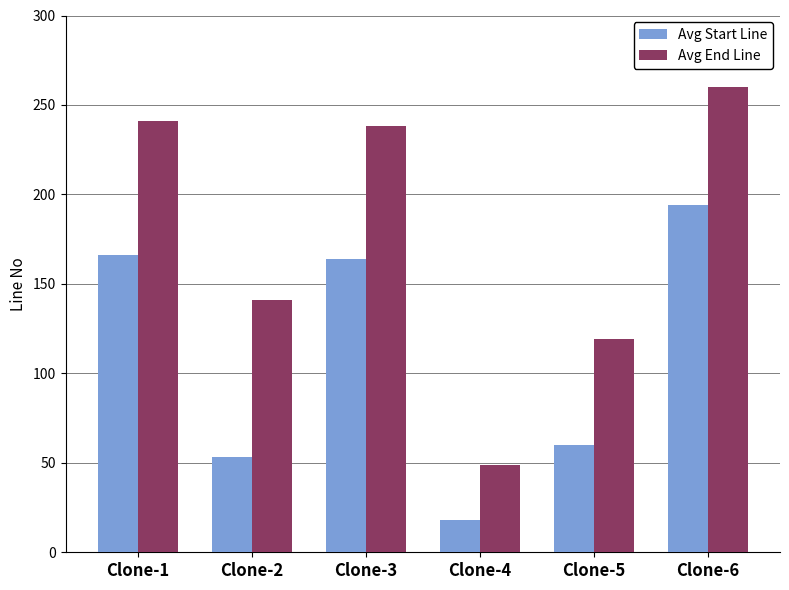

Rank the series by their average value, from highest to lowest.

Avg End Line, Avg Start Line